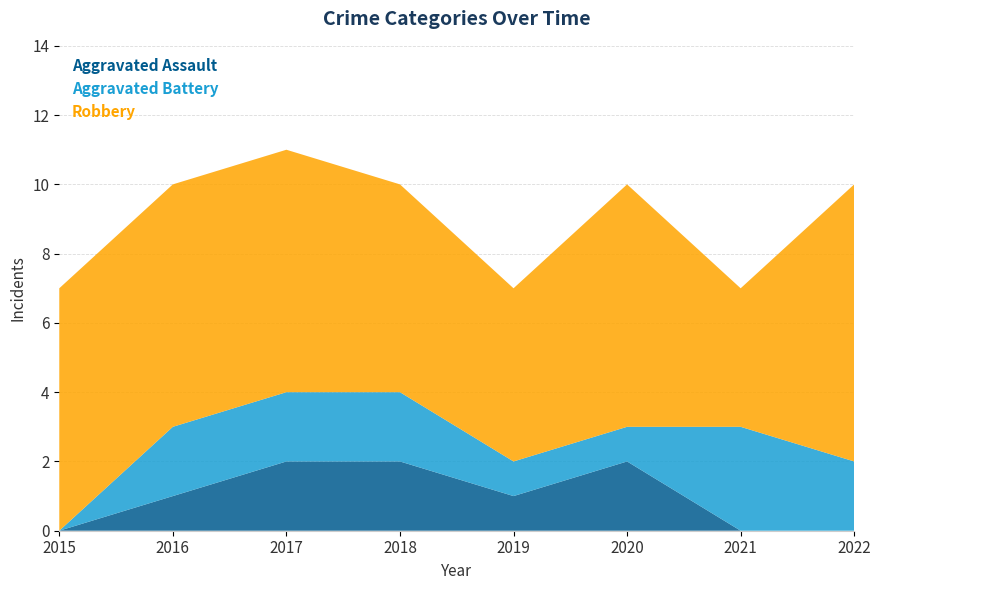

Reading left to right, extract all data points from this chart.

Aggravated Assault: 2015=0	2016=1	2017=2	2018=2	2019=1	2020=2	2021=0	2022=0
Aggravated Battery: 2015=0	2016=2	2017=2	2018=2	2019=1	2020=1	2021=3	2022=2
Robbery: 2015=7	2016=7	2017=7	2018=6	2019=5	2020=7	2021=4	2022=8